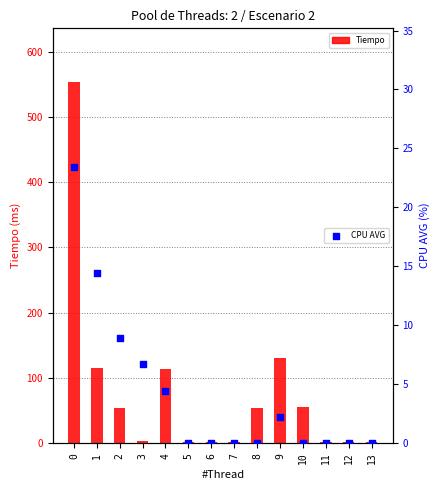

Which series reaches the maximum Y coordinate?

Tiempo